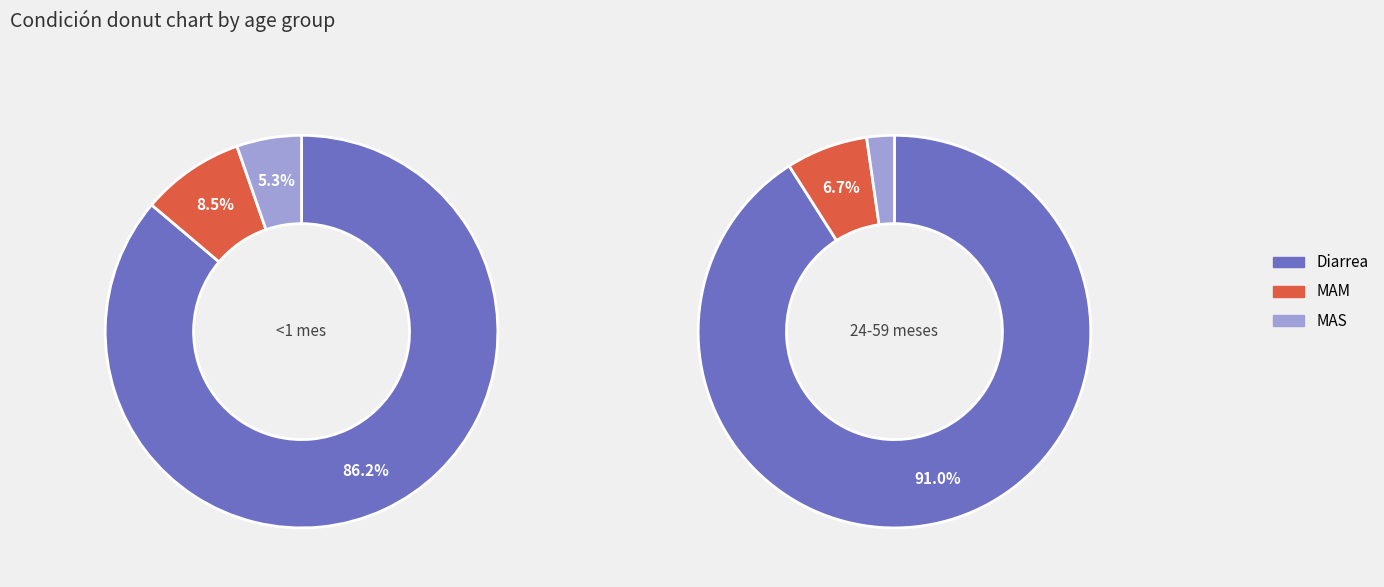

To the nearest percent, what is the difference between the Diarrea and MAM slice percentages?

78%